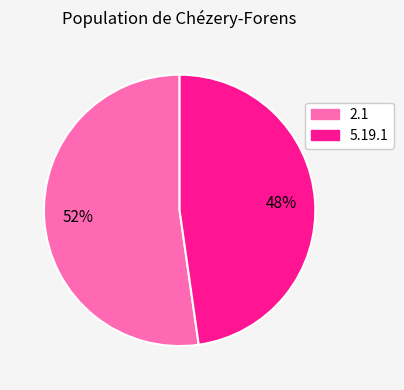

To the nearest percent, what portion does 5.19.1 represent?

48%